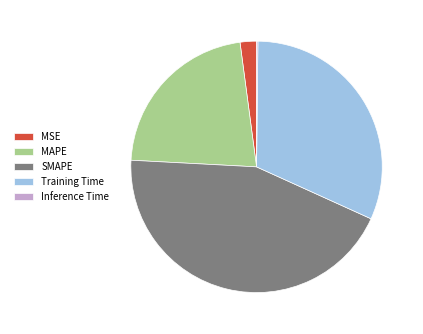

The MAPE slice represents 22% of the pie. True or false?

True